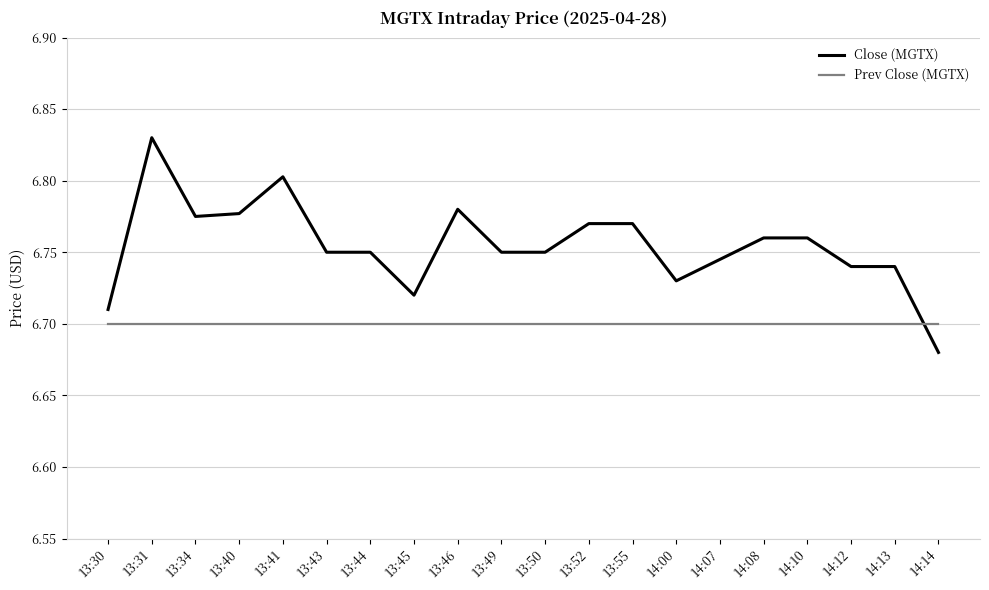

True or false: Close (MGTX) has a value of 6.8 at 13:46.

True